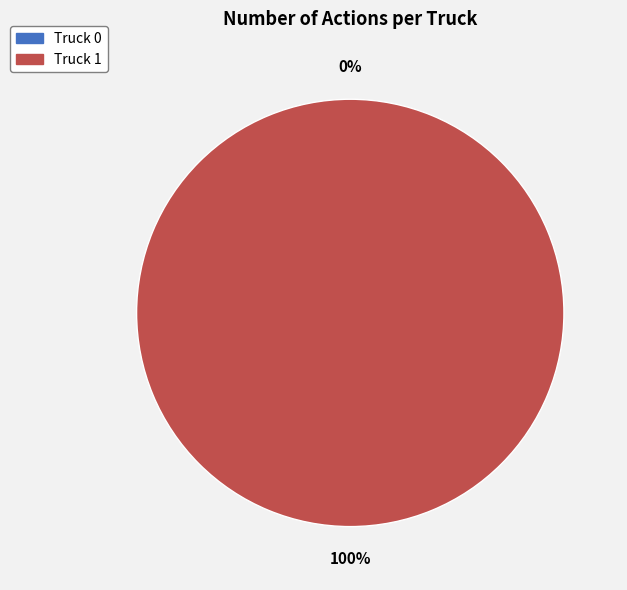

Is there a majority slice in this chart?

Yes